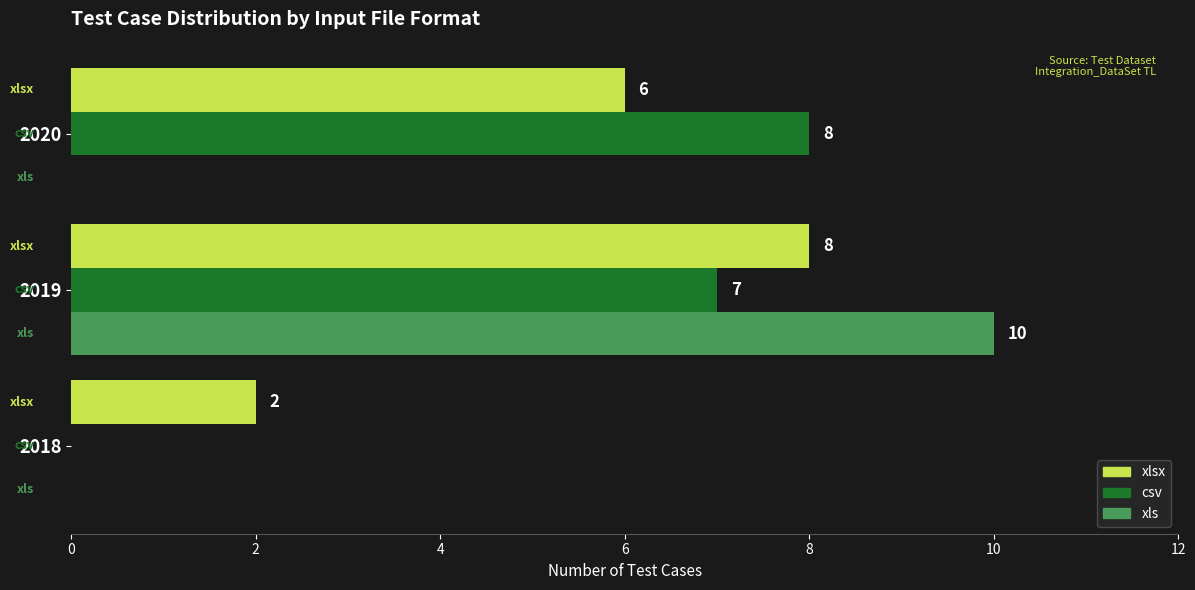

Which series has the largest total across all categories?

xlsx